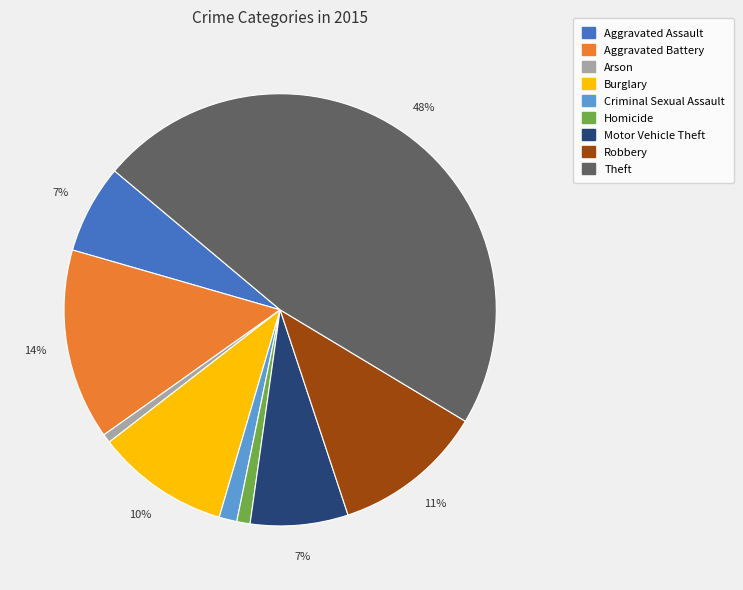

How many segments does this pie chart have?

9